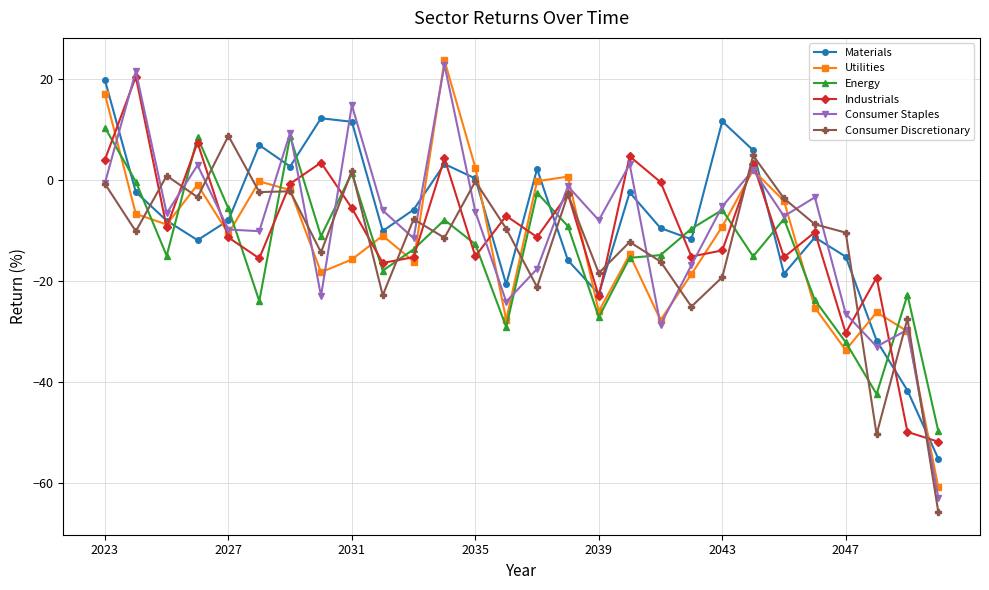

What is the highest value of the Consumer Staples series?

22.8